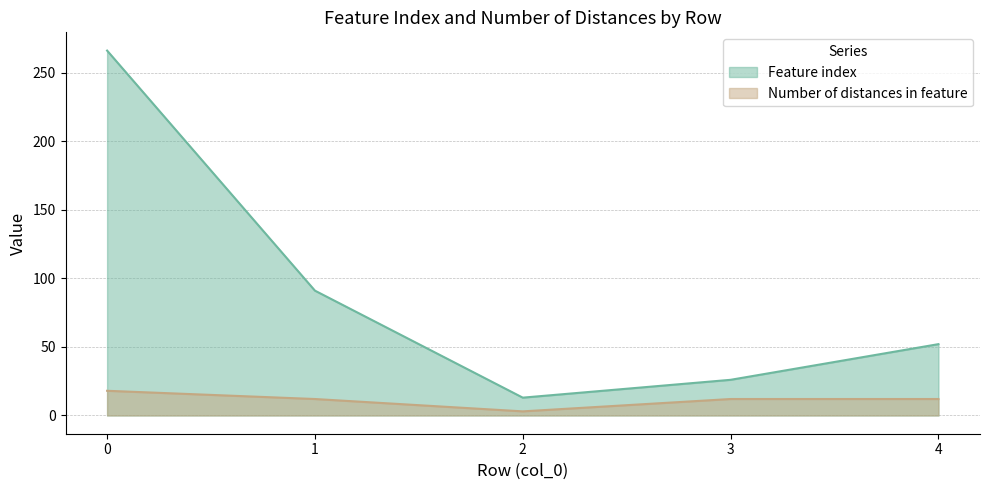

True or false: Feature index has a value of 394 at 0.

False